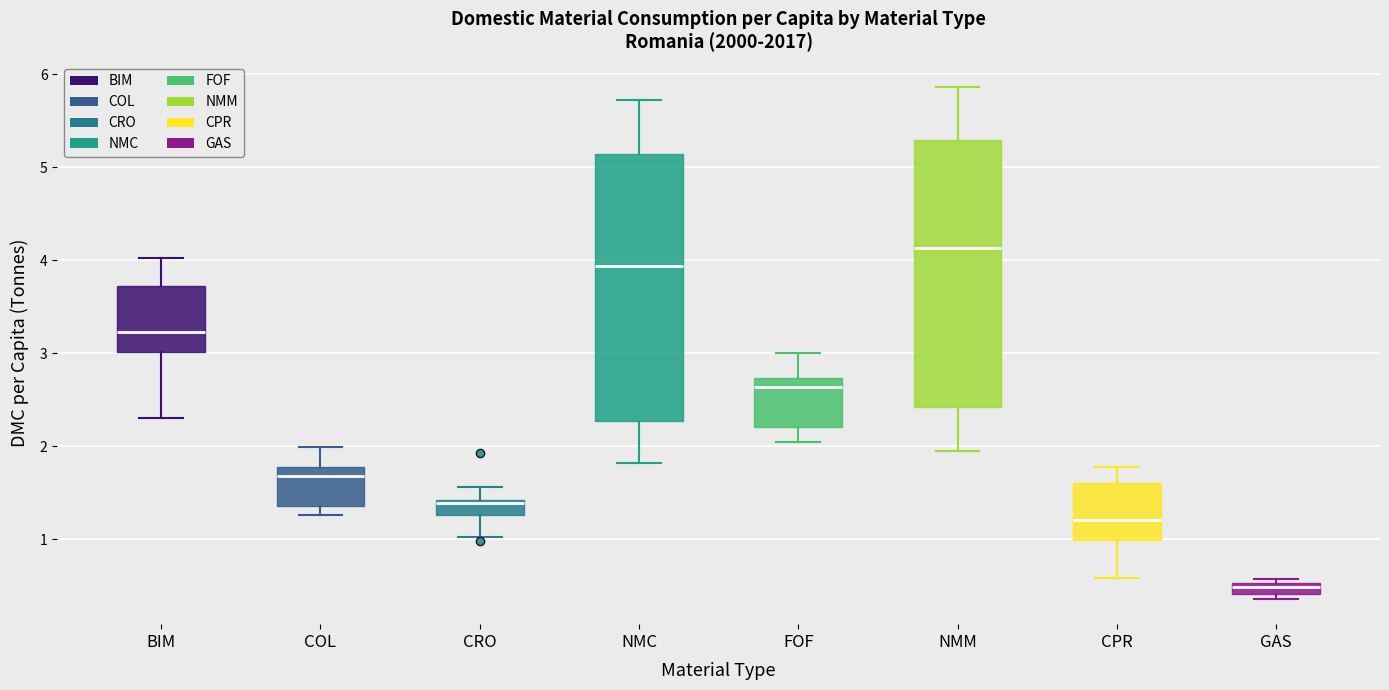

Which box has the highest median line?

NMM